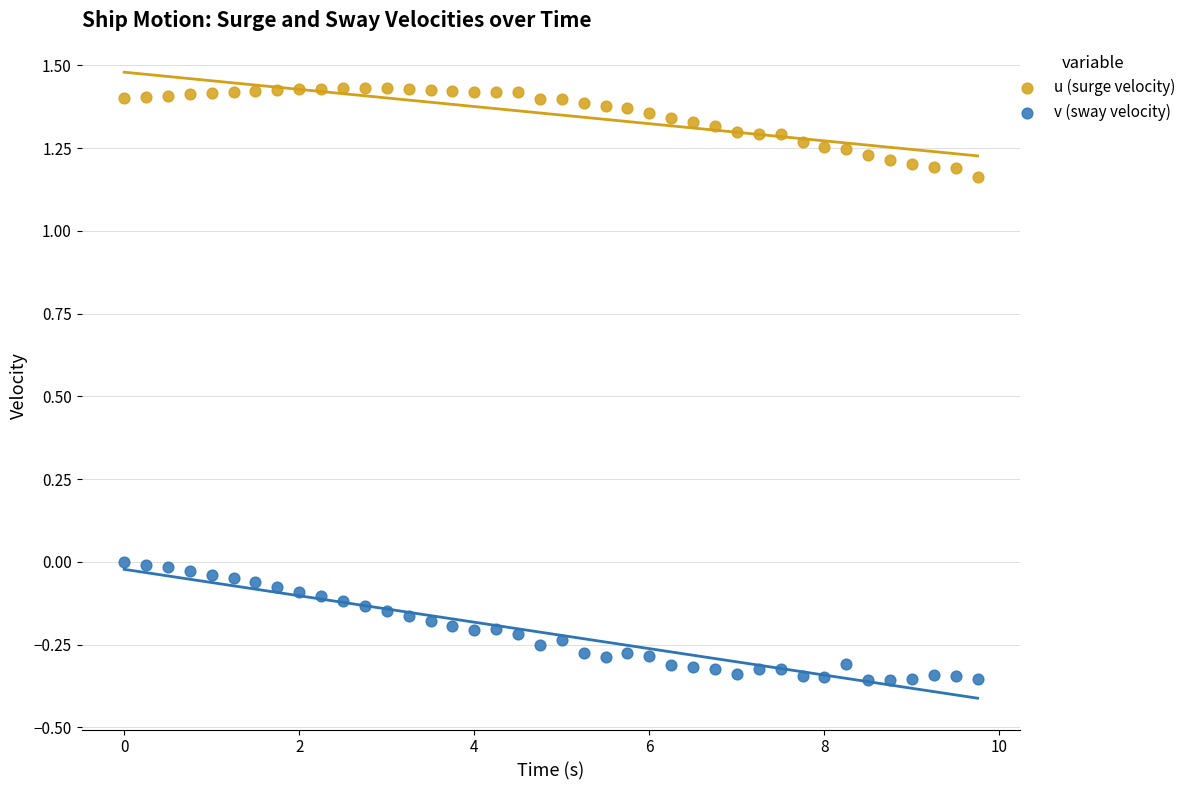

What are all the series names shown in the legend?

u (surge velocity), v (sway velocity)